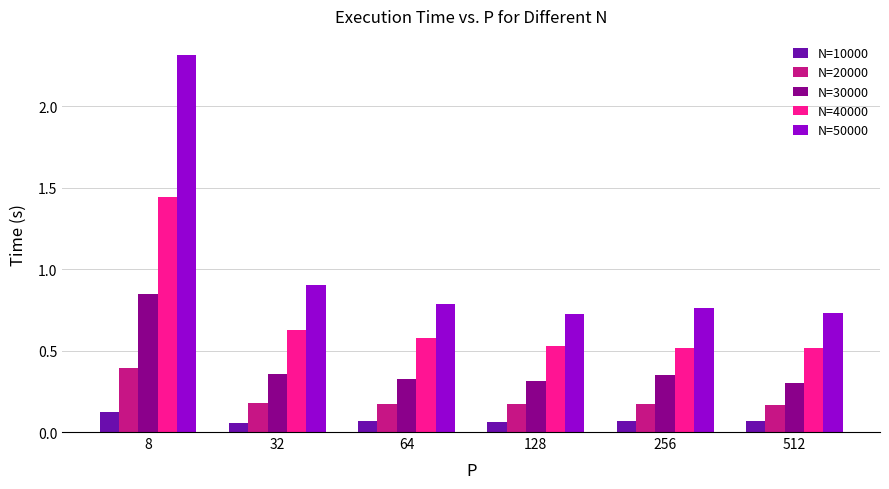

Which series has the largest total across all categories?

N=50000